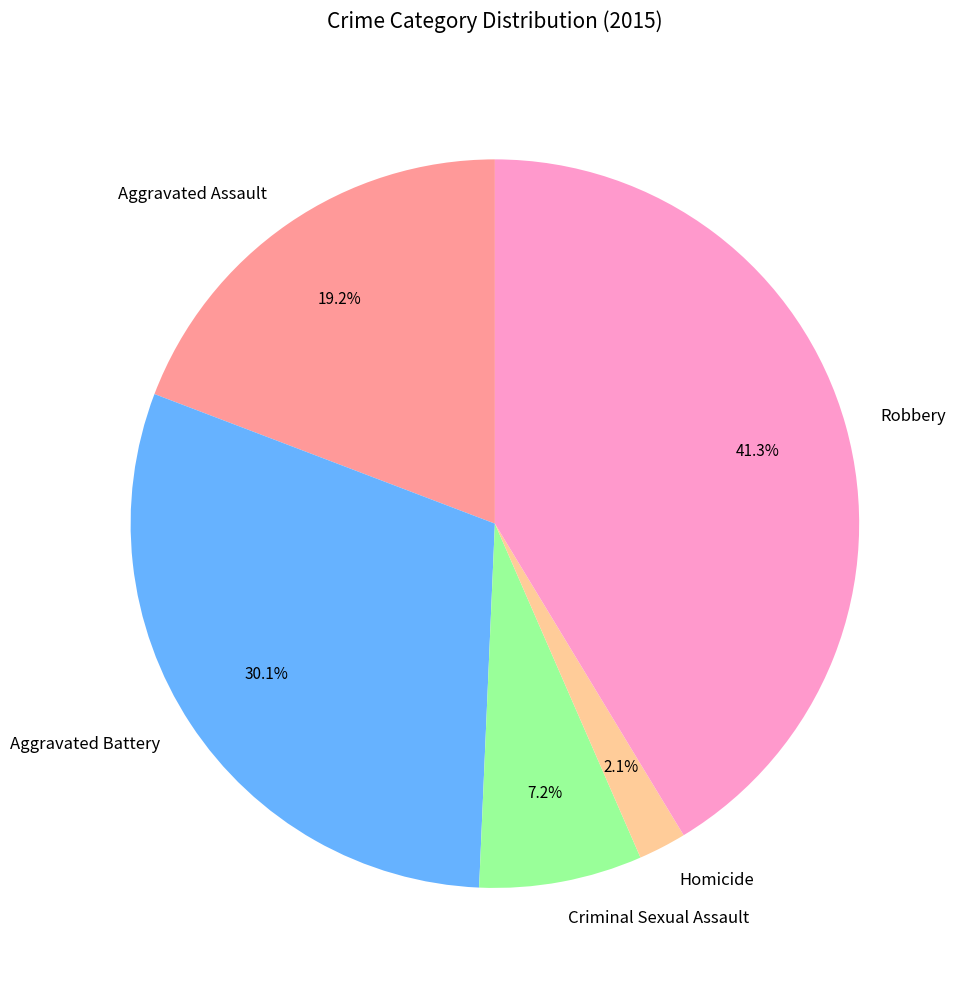

How many segments does this pie chart have?

5